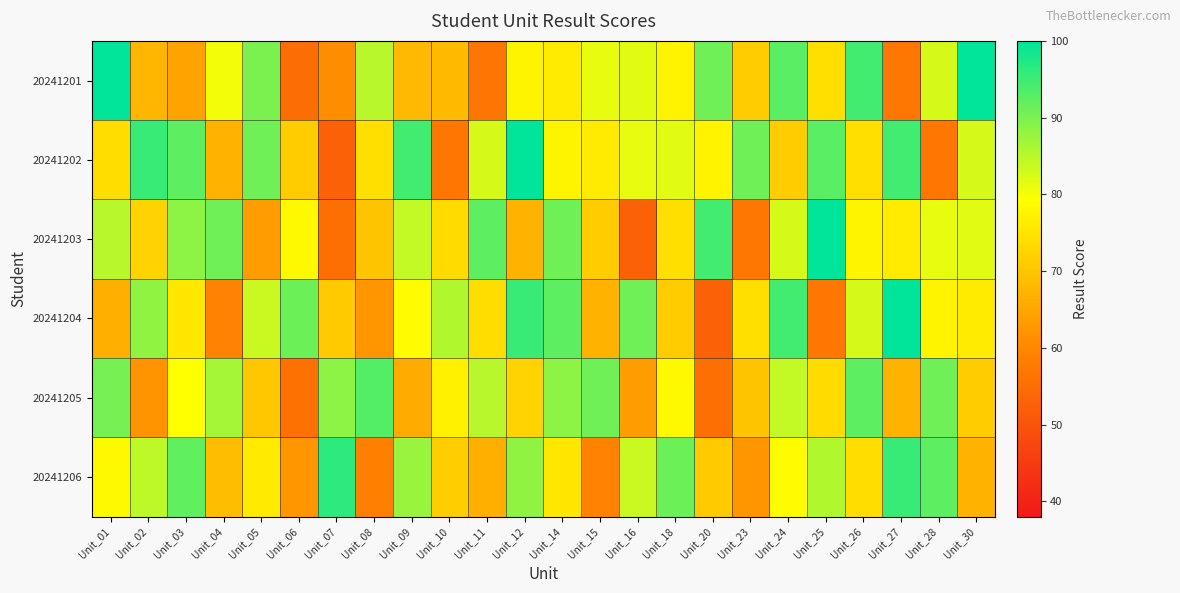

Which series has the largest range (max minus min)?

20241202